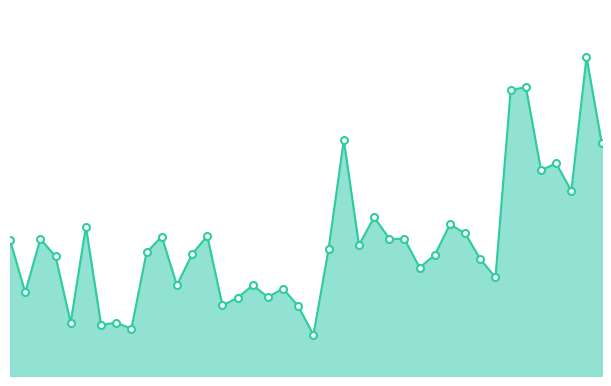

Is this an area chart (filled region under the line)?

Yes